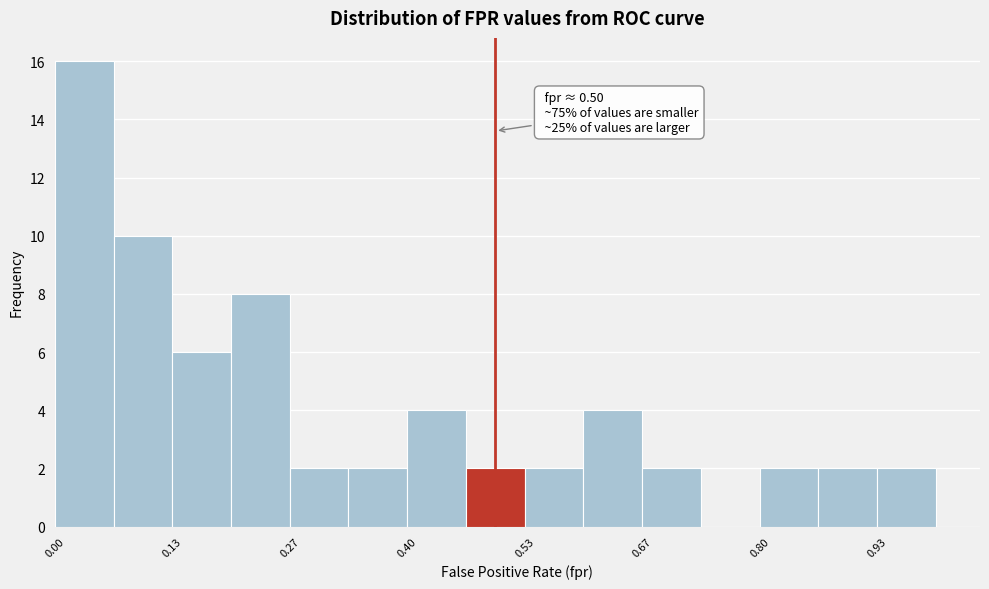

Read against the x-axis, roughly where is the centre of the tallest bar?

0.04